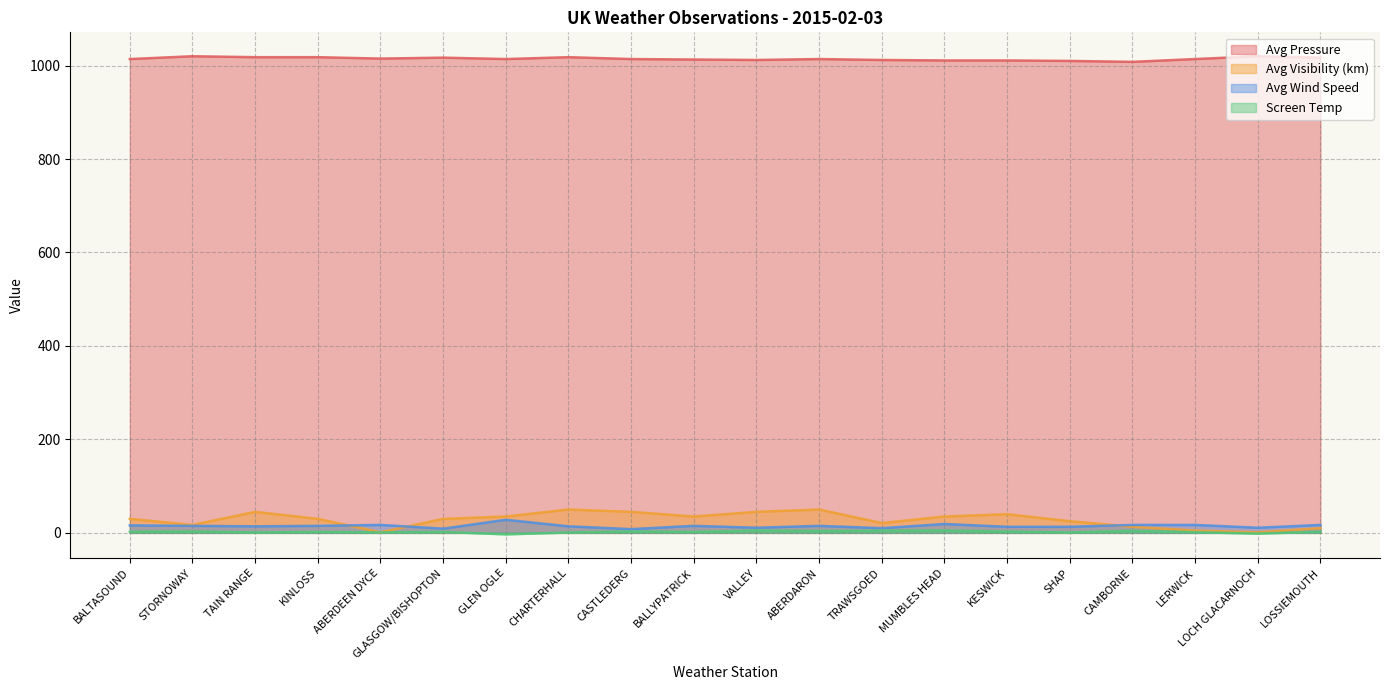

Where does the Avg Visibility (km) series first go above 30?

TAIN RANGE